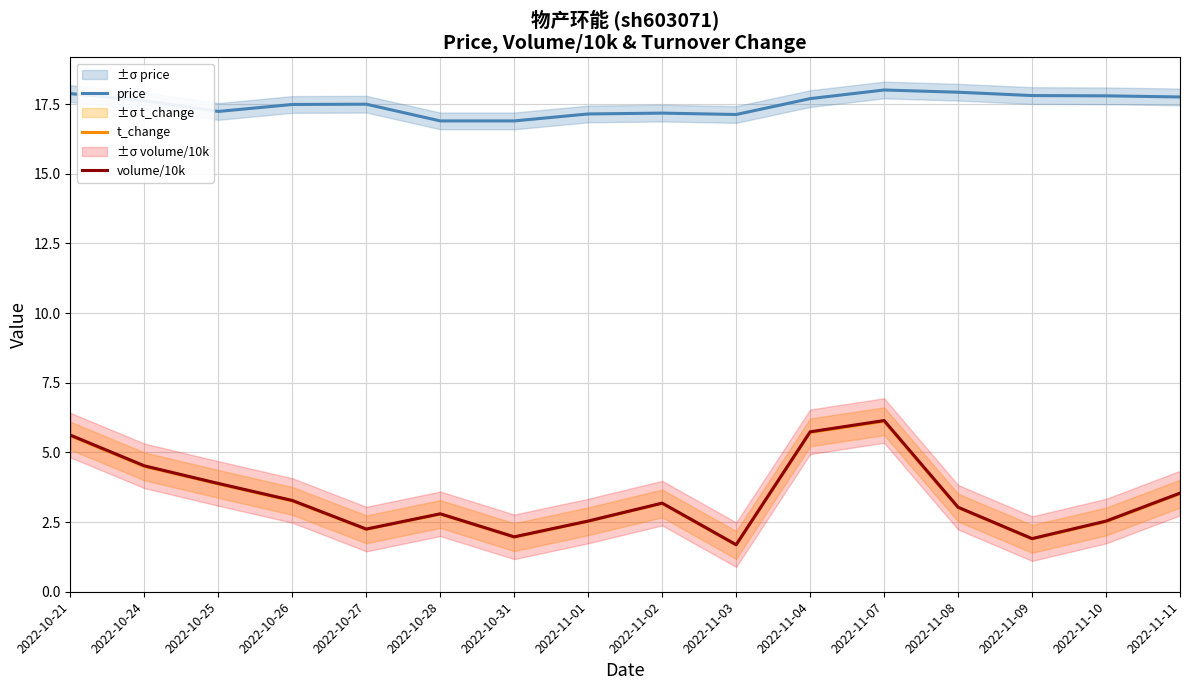

True or false: t_change and price cross at least once.

False